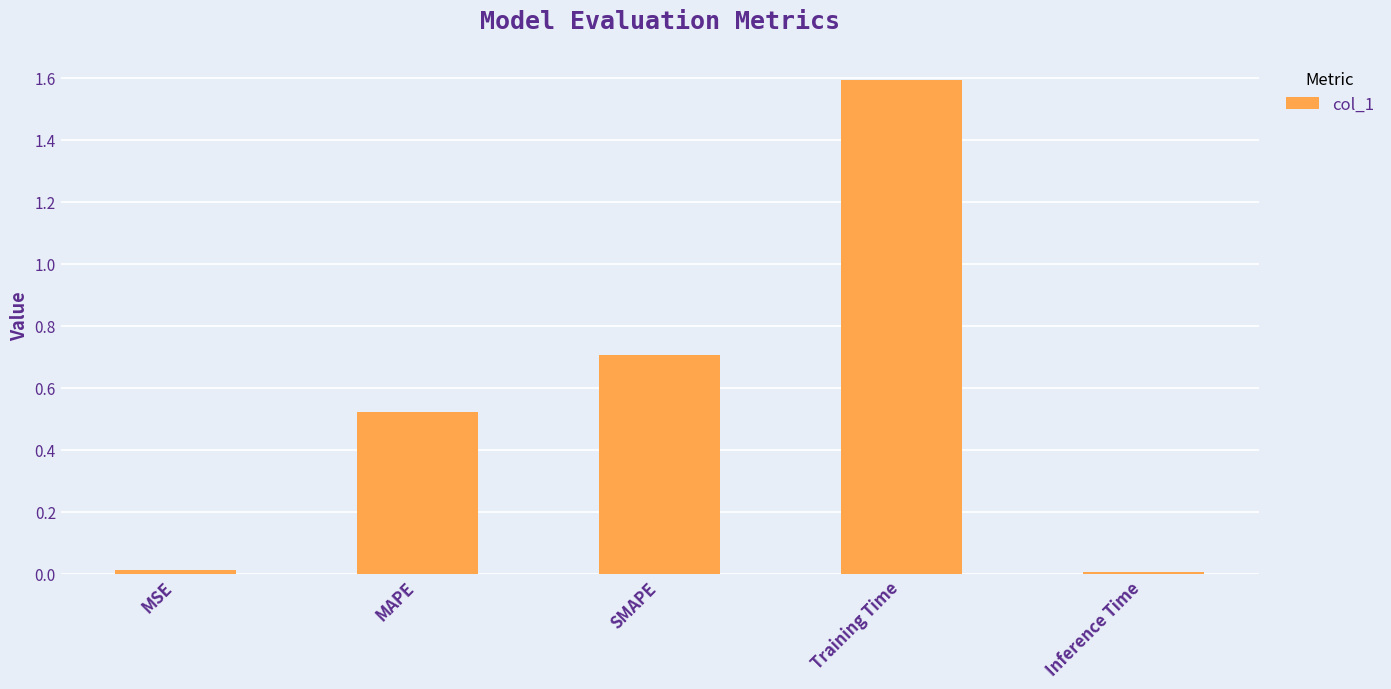

What is the label of the 2nd bar from the right?

Training Time